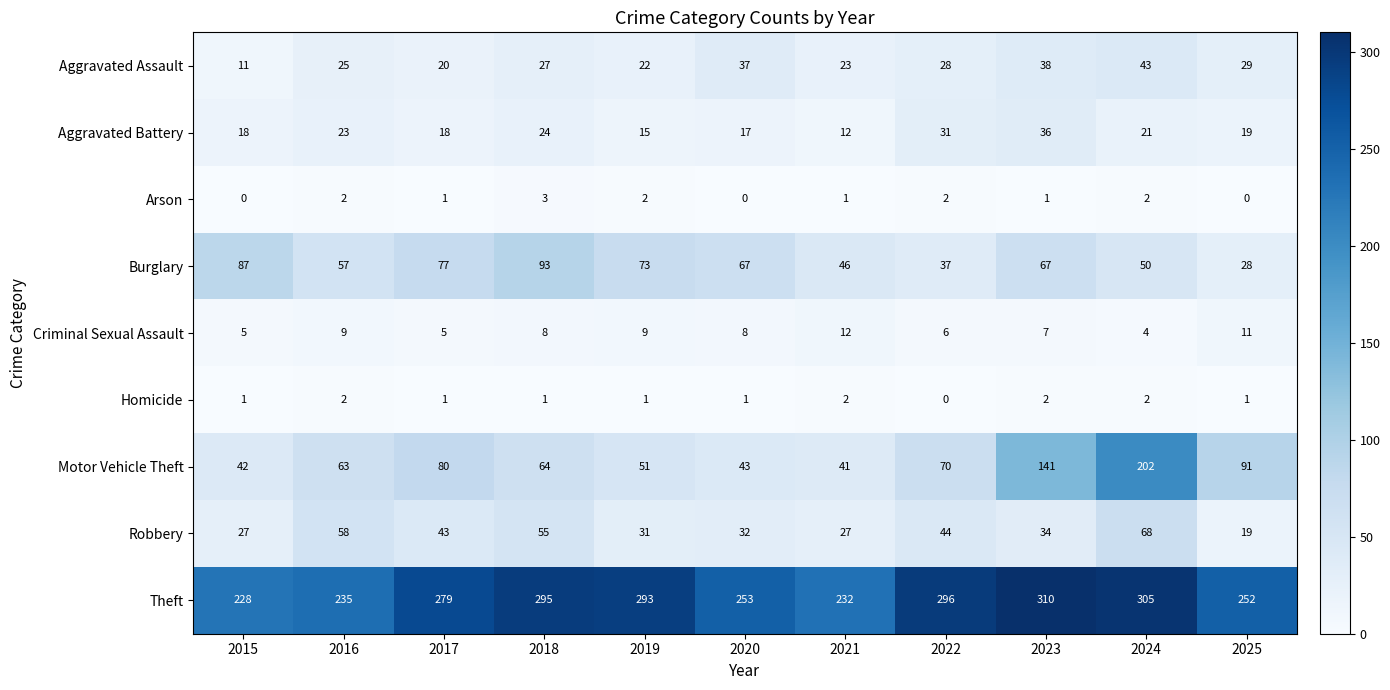

Which series has the largest range (max minus min)?

Motor Vehicle Theft